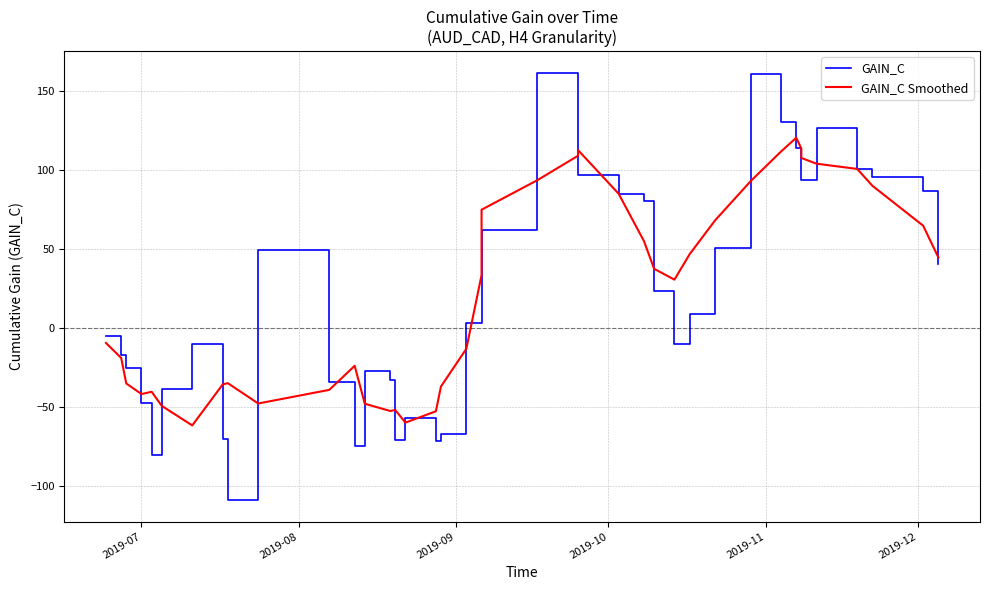

True or false: GAIN_C has a value of 130.8 at 38.

False